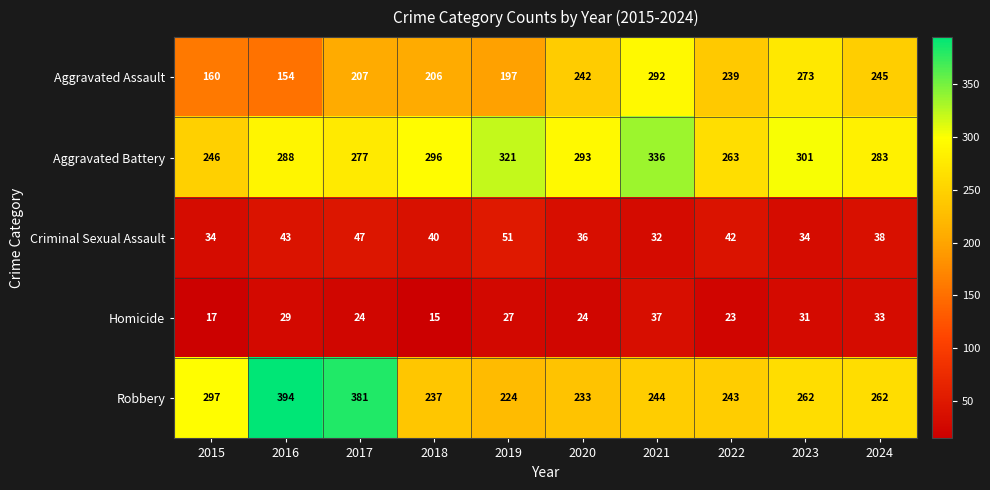

How many series are shown in this chart?

5